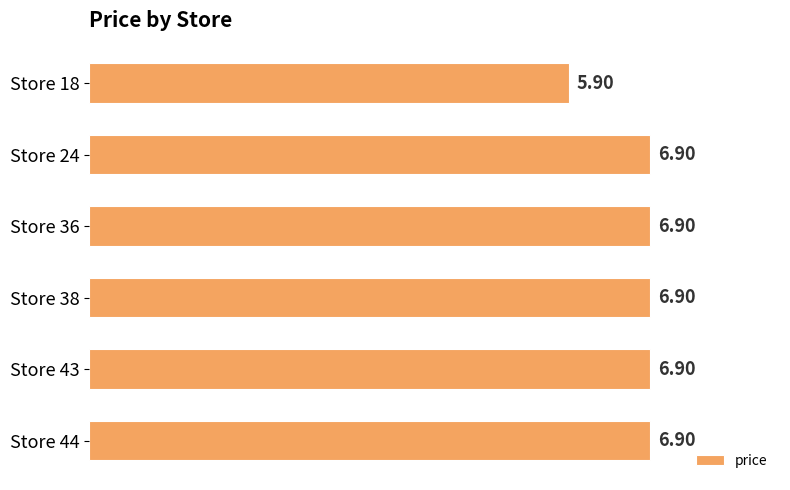

What is the ratio of the value at Store 44 to the value at Store 43?

1.0